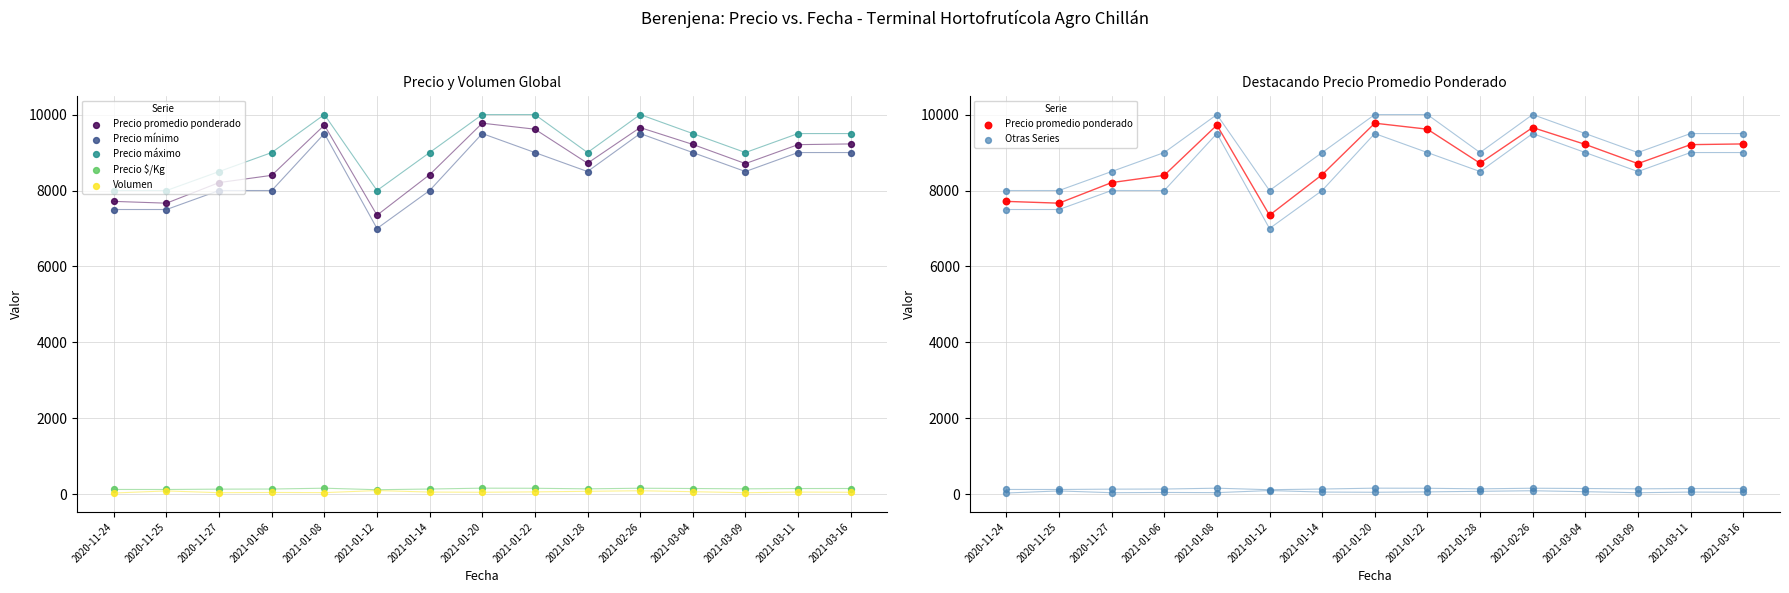

What are all the series names shown in the legend?

Precio promedio ponderado, Precio mínimo, Precio máximo, Precio $/Kg, Volumen, Otras Series